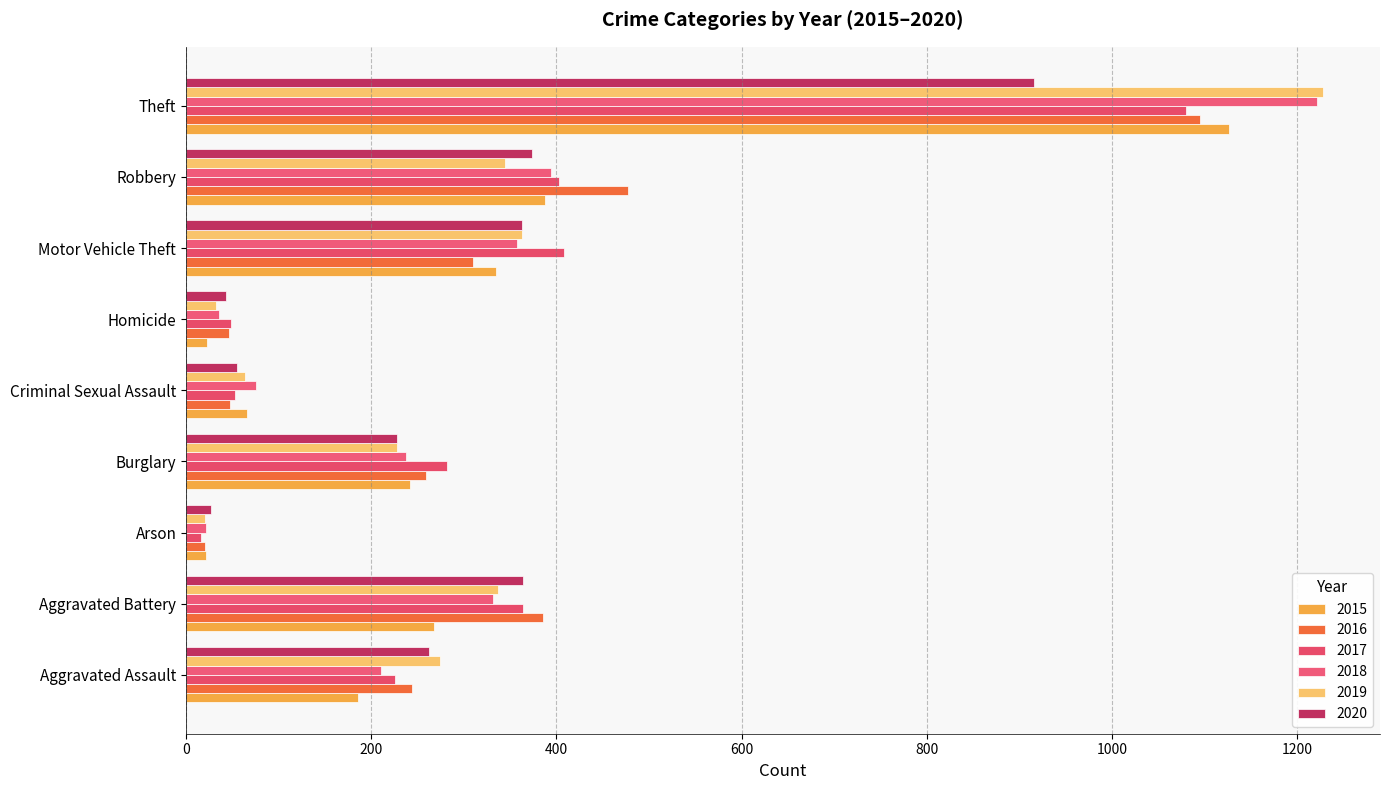

What is the smallest value displayed?

16